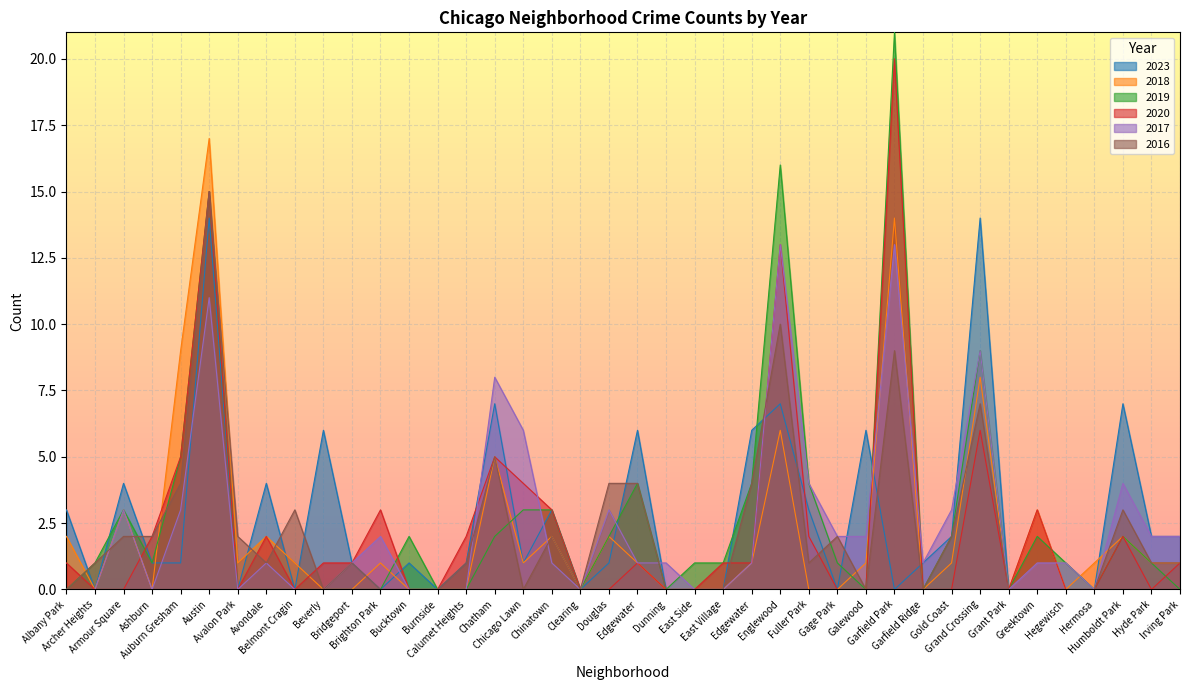

Where does the 2020 series first go above 1?

Ashburn